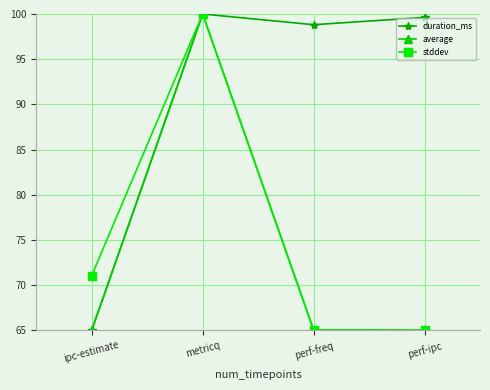

Is it true that average equals 29.7 at perf-freq?

False